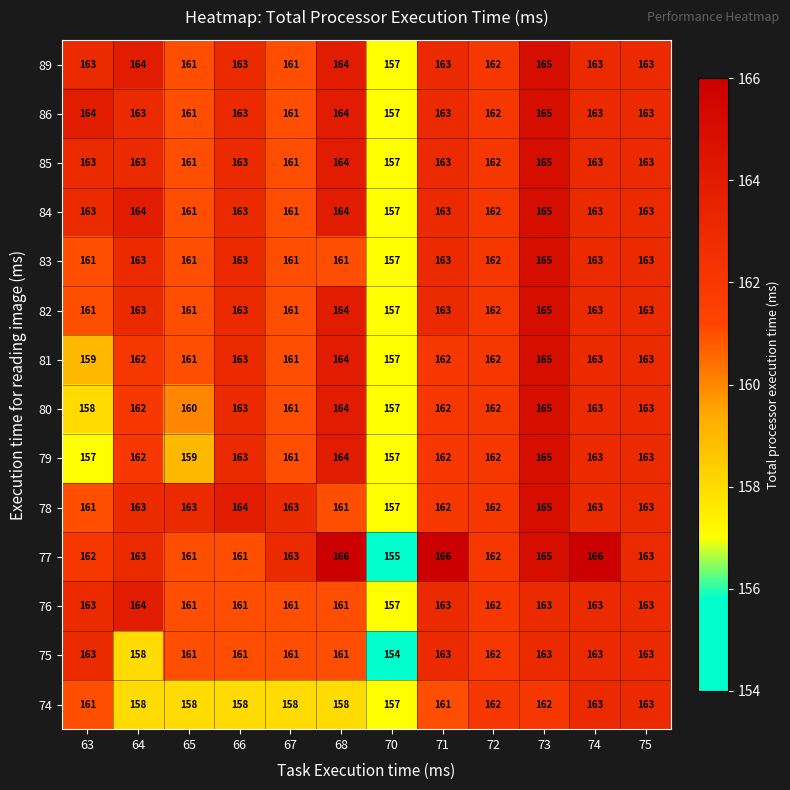

True or false: 78 has a value of 250 at 71.

False